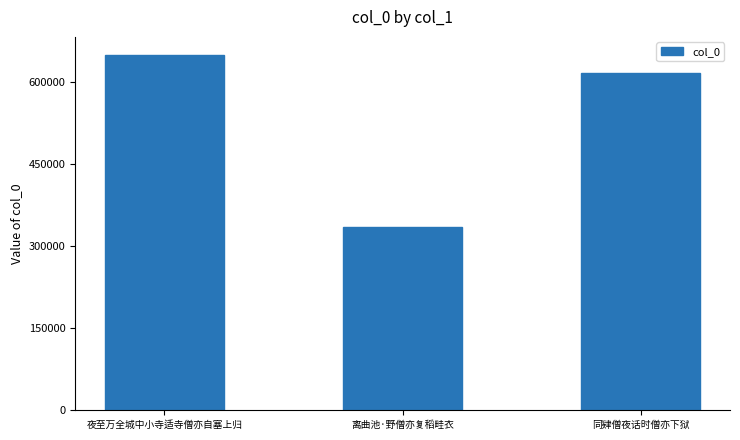

What is the smallest value displayed?

334149